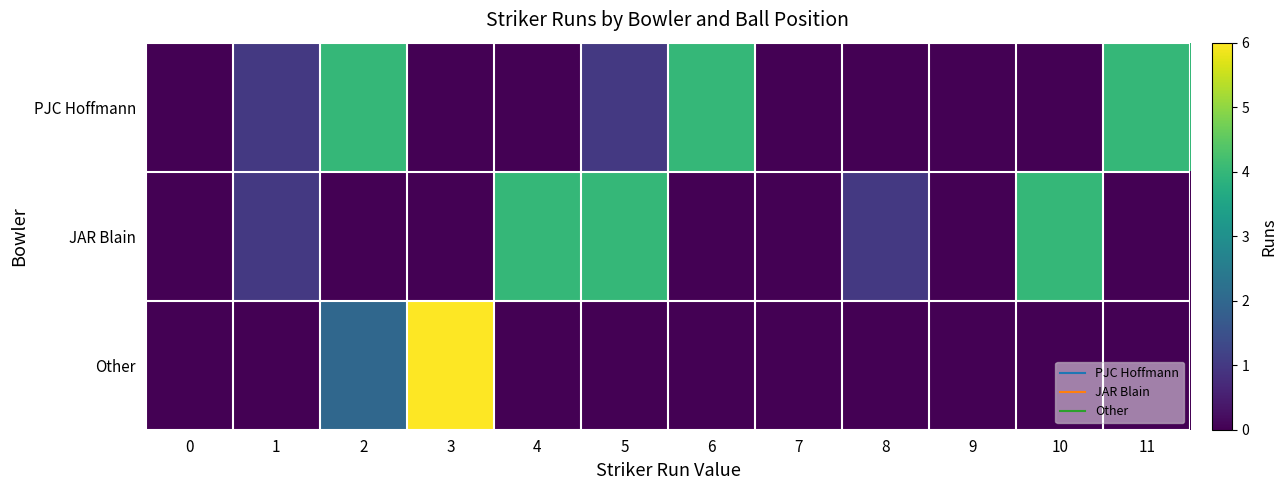

At how many categories does at least one series exceed 1?

7